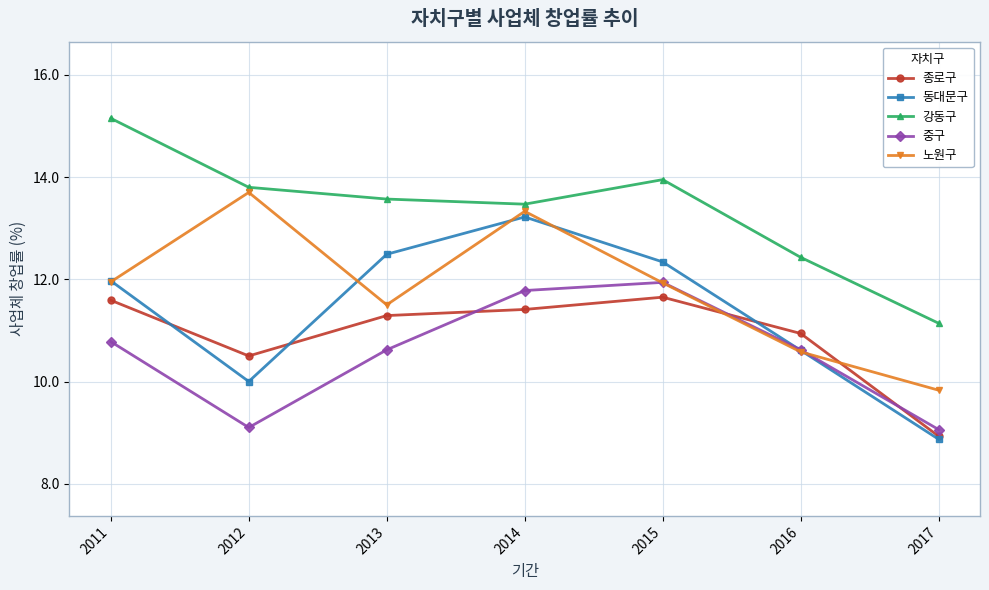

What is the approximate value of 동대문구 at 2012?

10.0